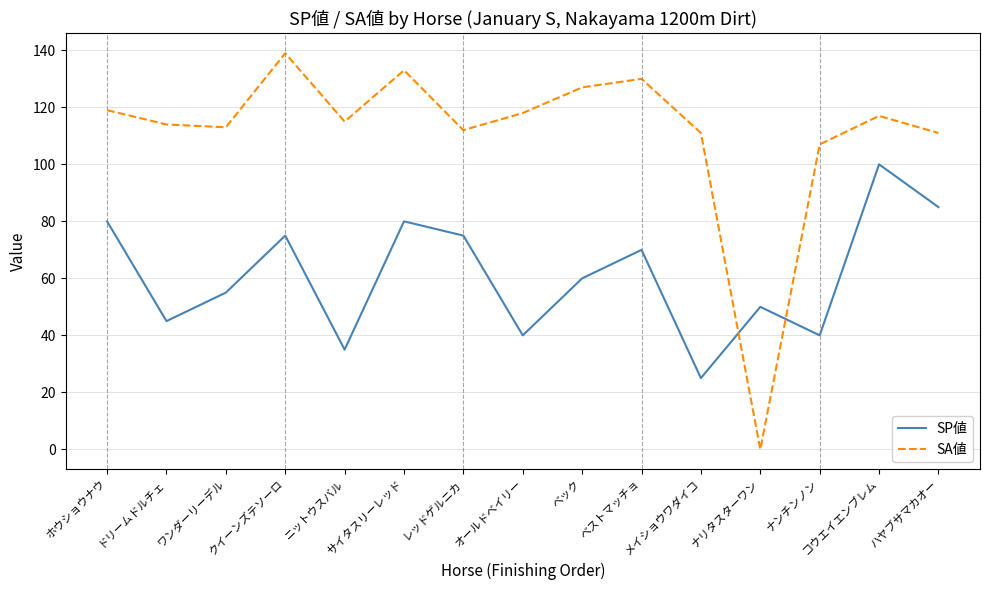

The SA値 series shows 186 at クイーンズテソーロ. True or false?

False